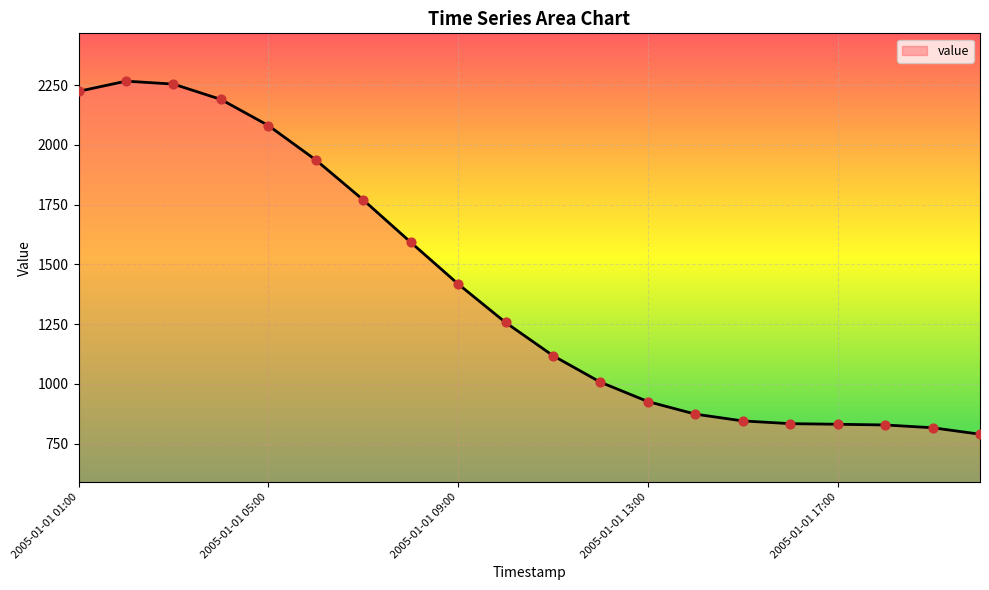

What is the greatest value displayed?

2266.2